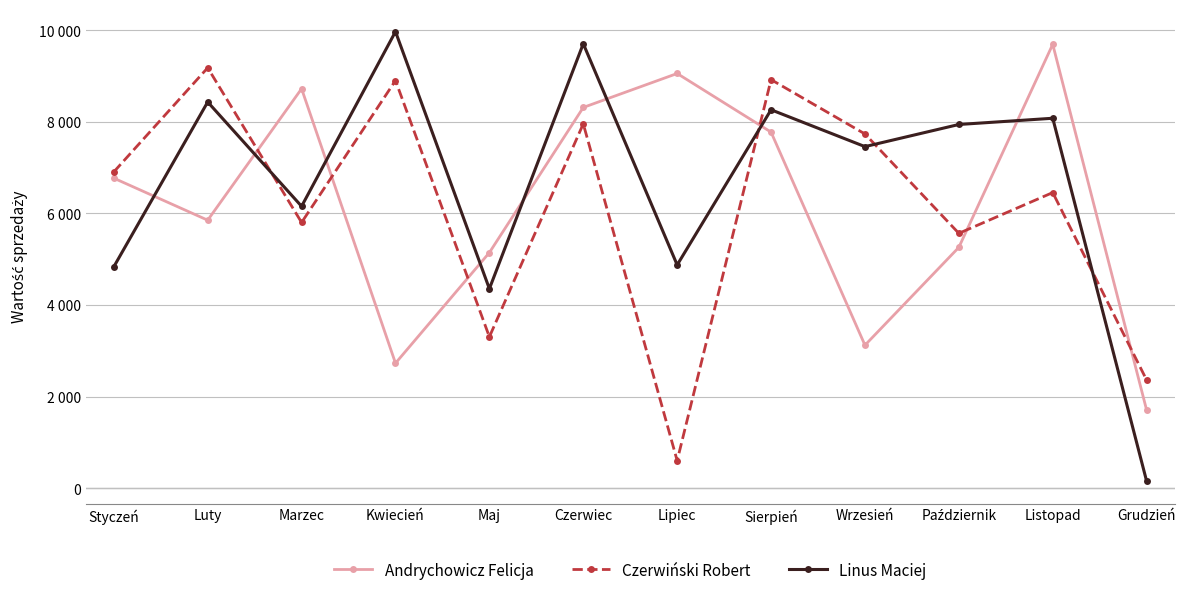

What are all the series names shown in the legend?

Andrychowicz Felicja, Czerwiński Robert, Linus Maciej